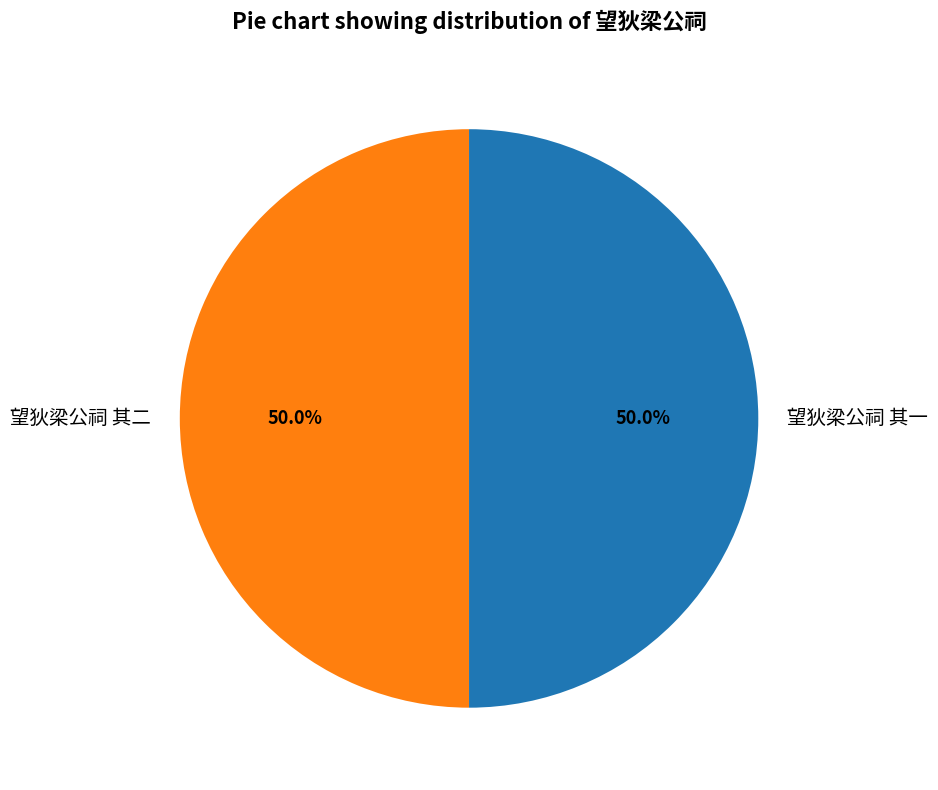

How many slices are in this pie chart?

2